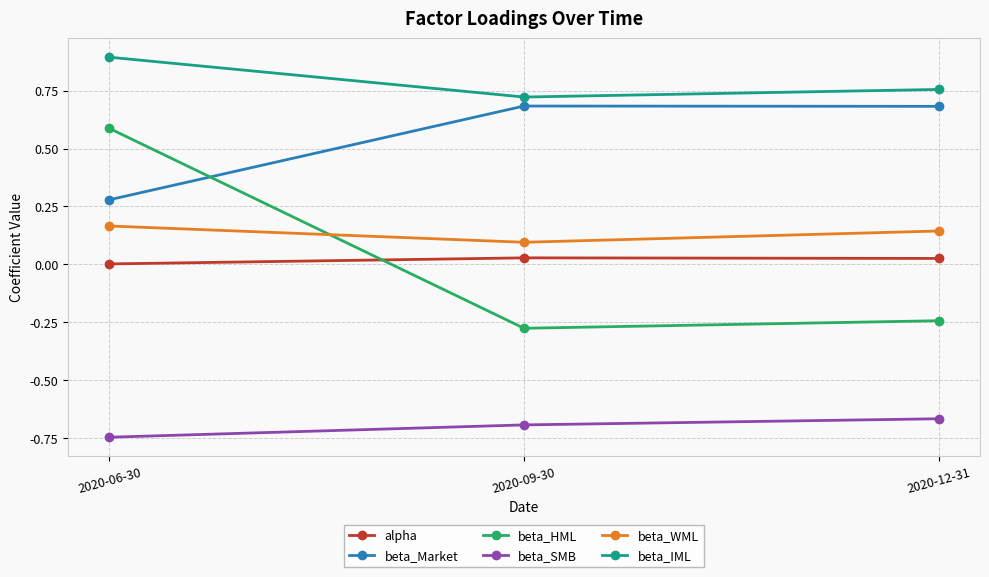

What is the label of the 3rd point from the left?

2020-12-31